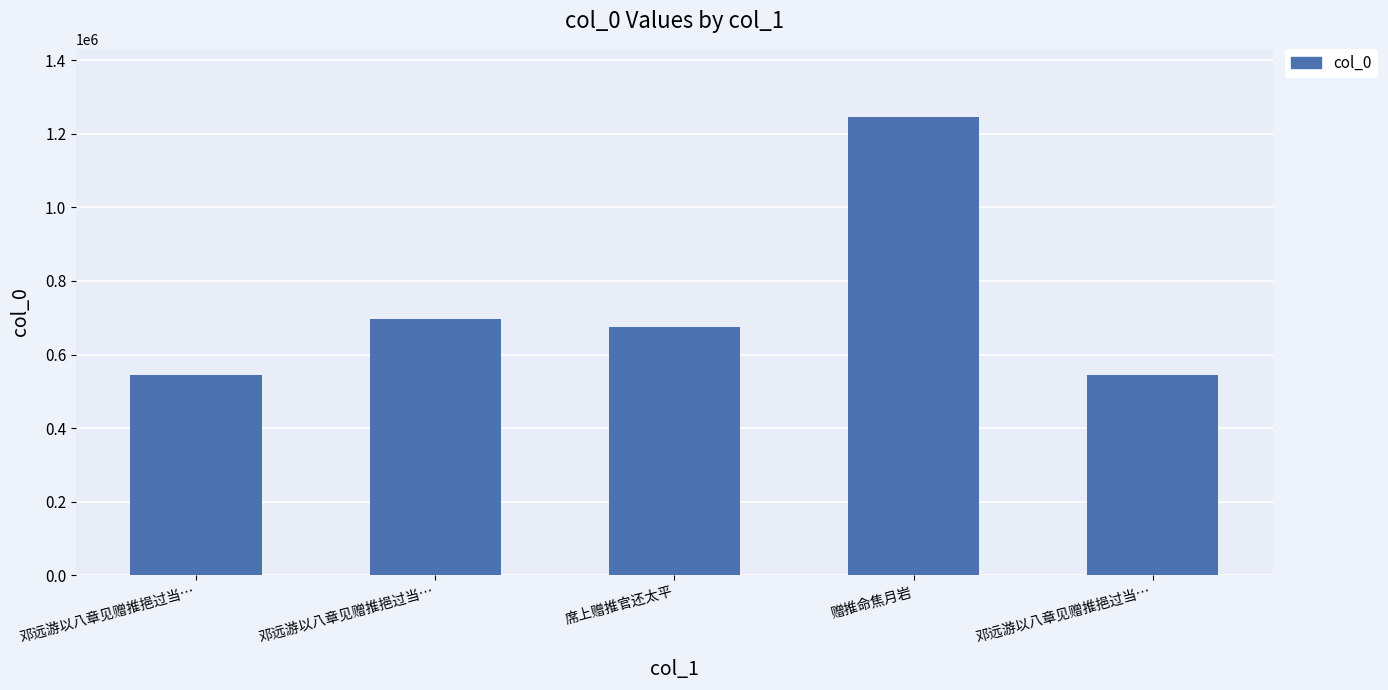

Count the number of data series in this chart.

1